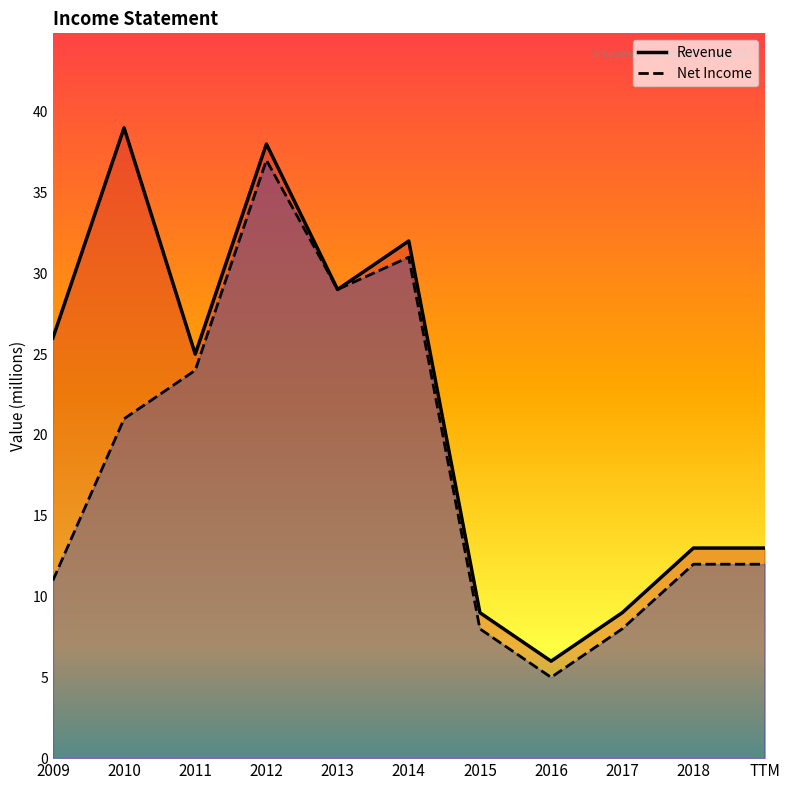

Is it true that Revenue equals 6 at 2016?

True